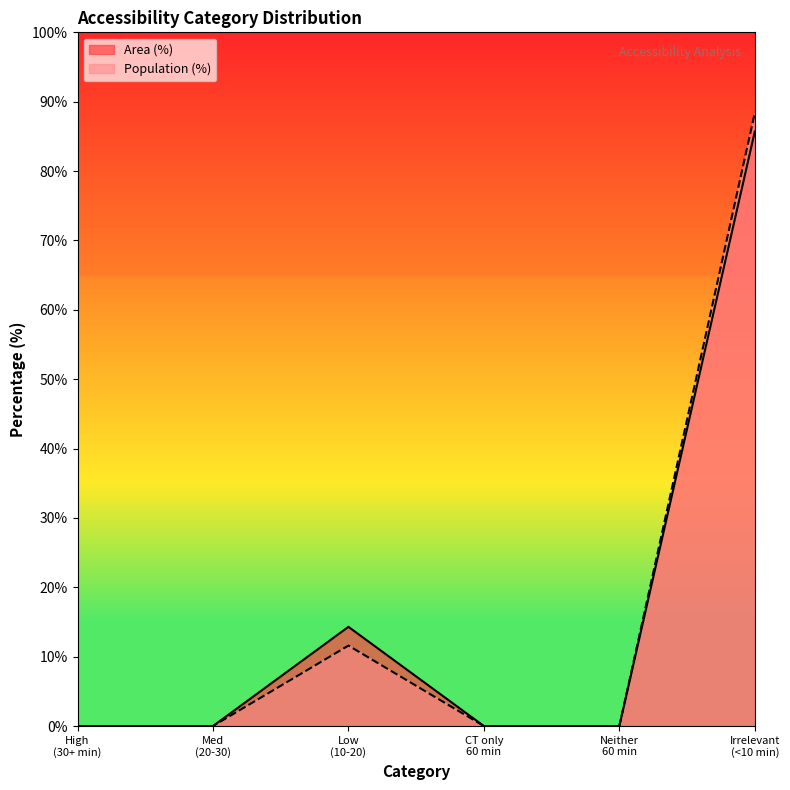

Which series has the largest range (max minus min)?

Population (%)